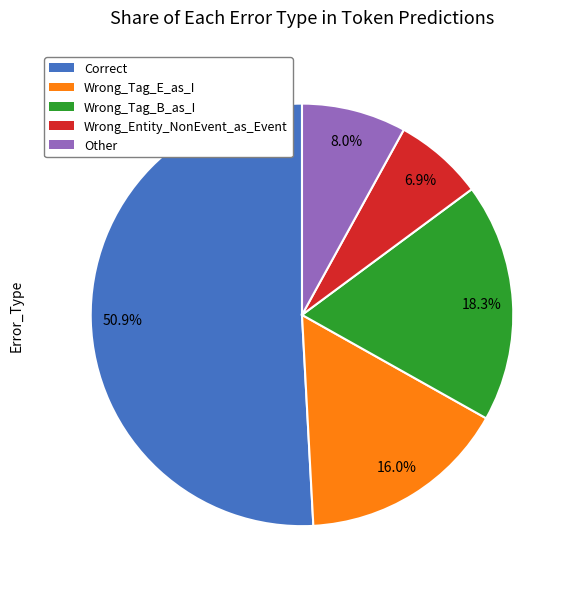

How many slices are in this pie chart?

5